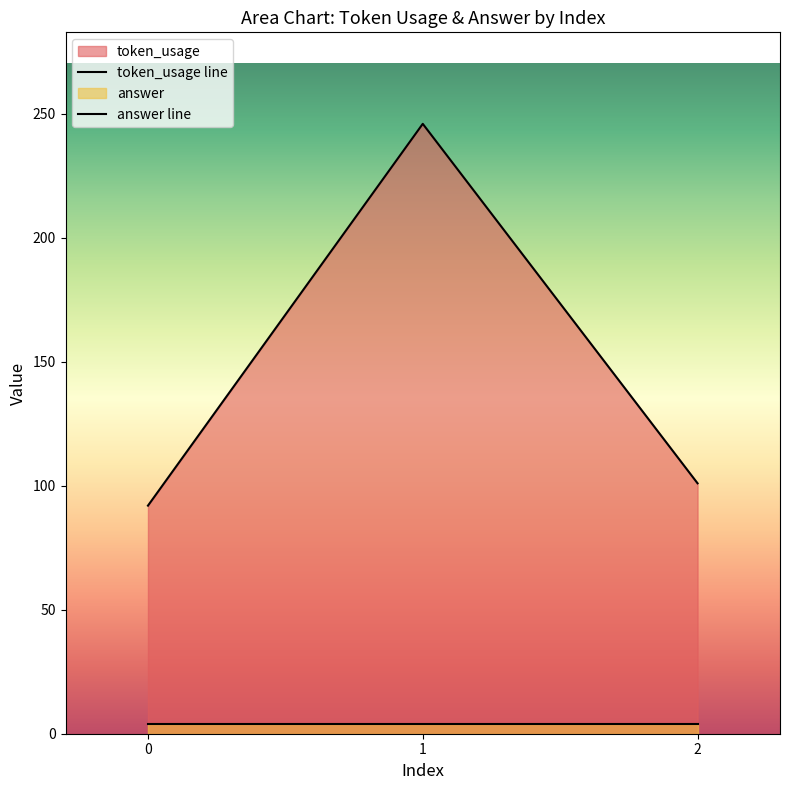

Which series has the largest total across all categories?

token_usage line